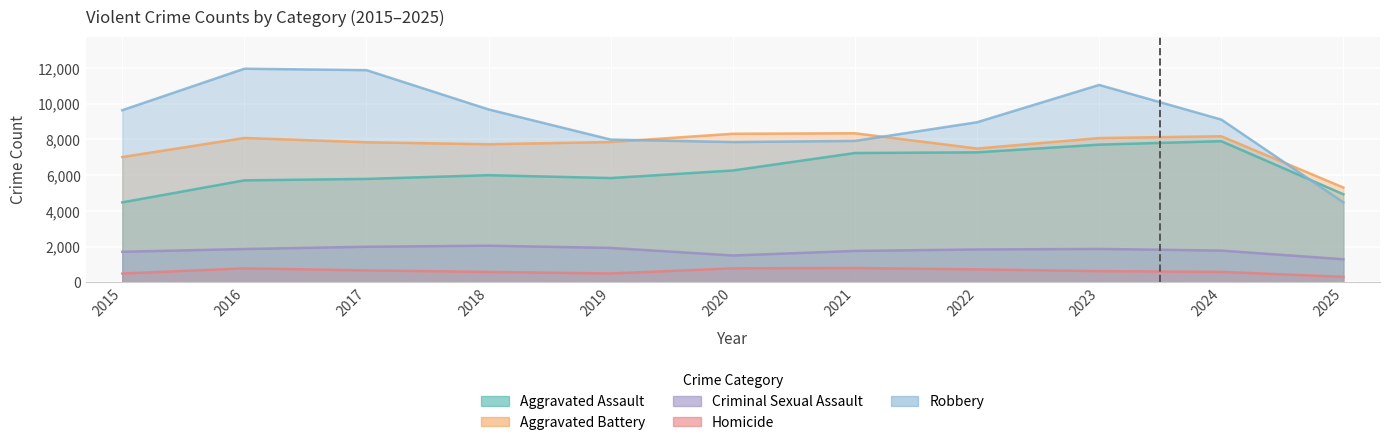

What is the lowest value of the Robbery series?

4482